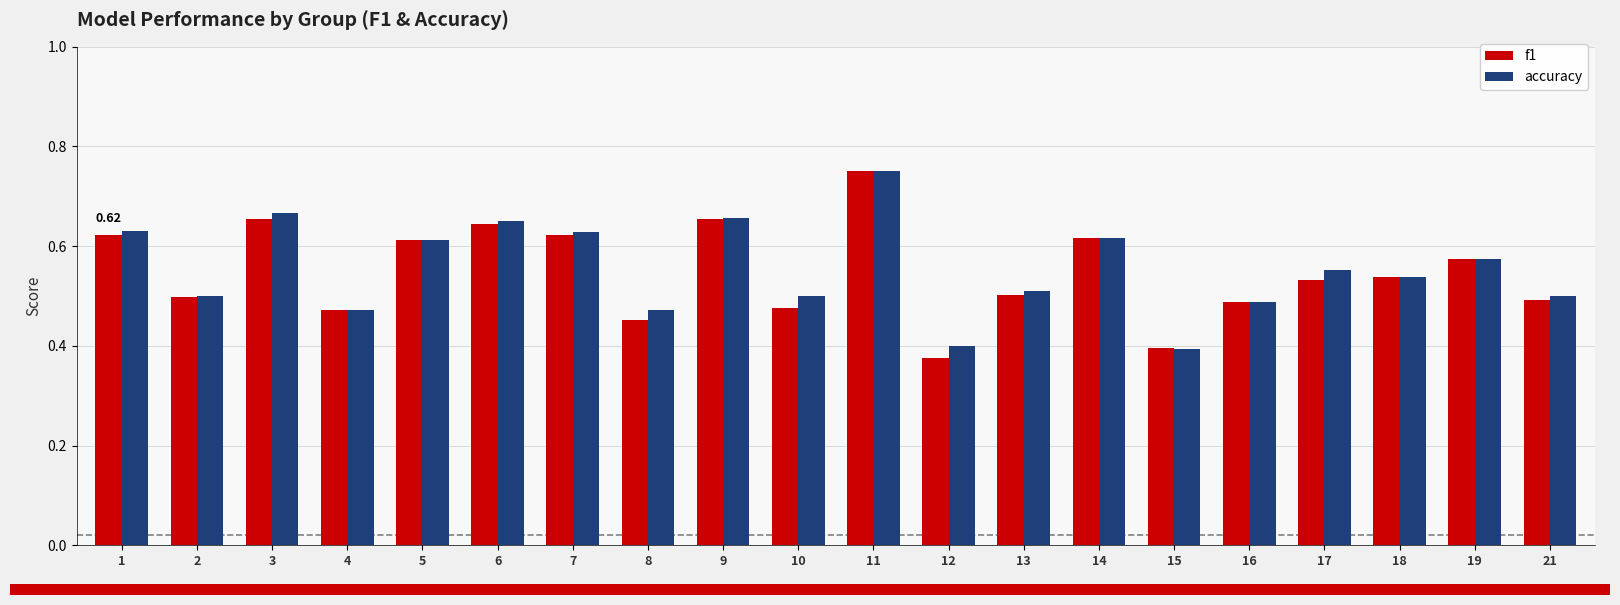

What is the total value across all series at 5?

1.2